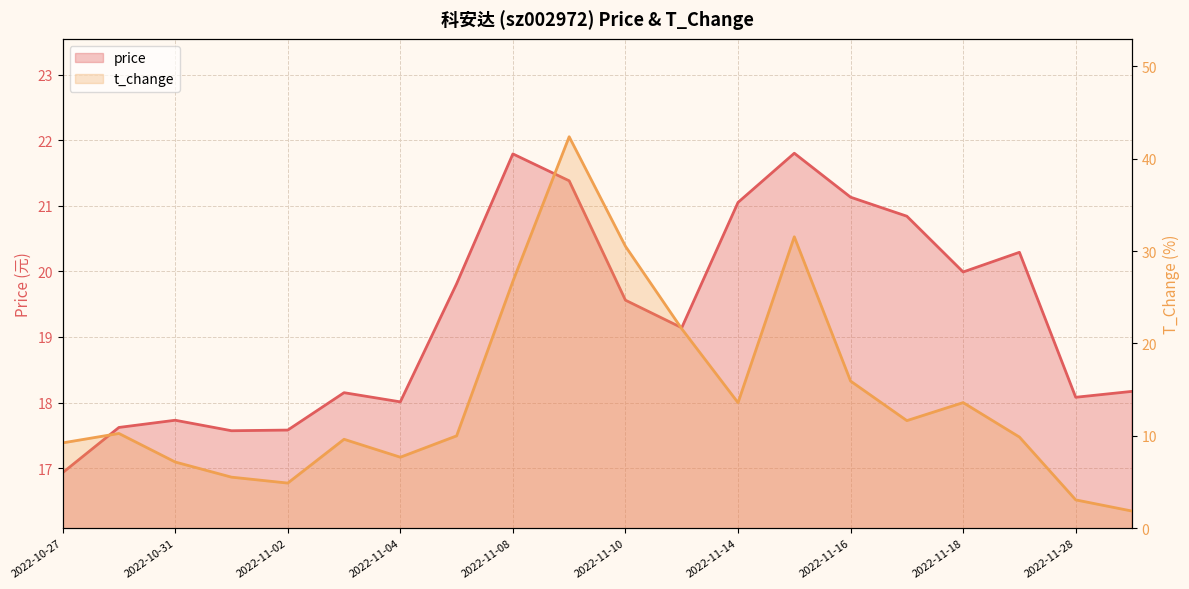

True or false: t_change has a value of 16.3 at 2022-10-28.

False